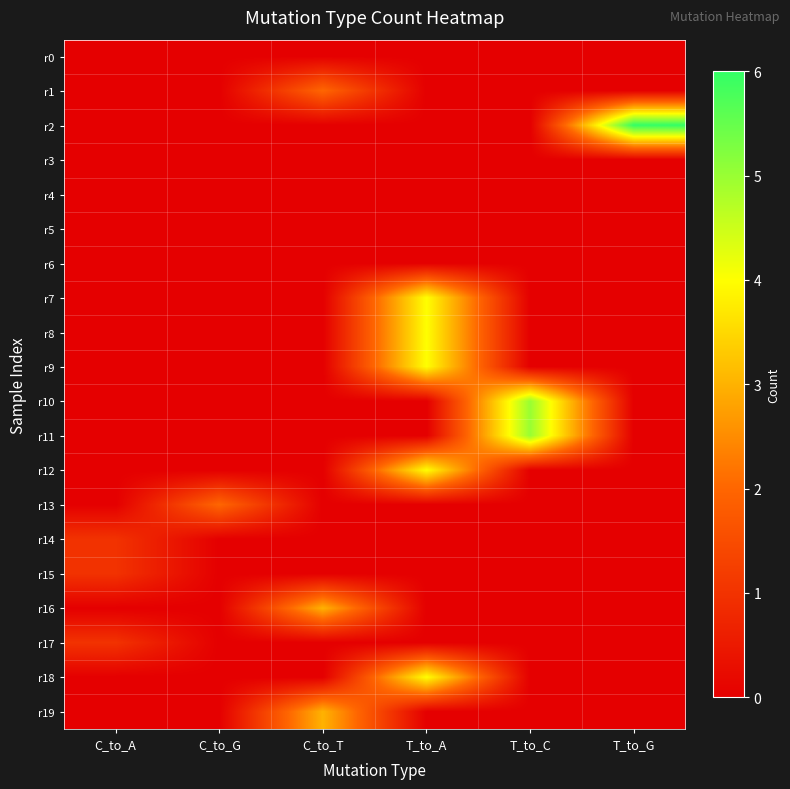

Which has a higher value, C_to_A or C_to_G?

C_to_A